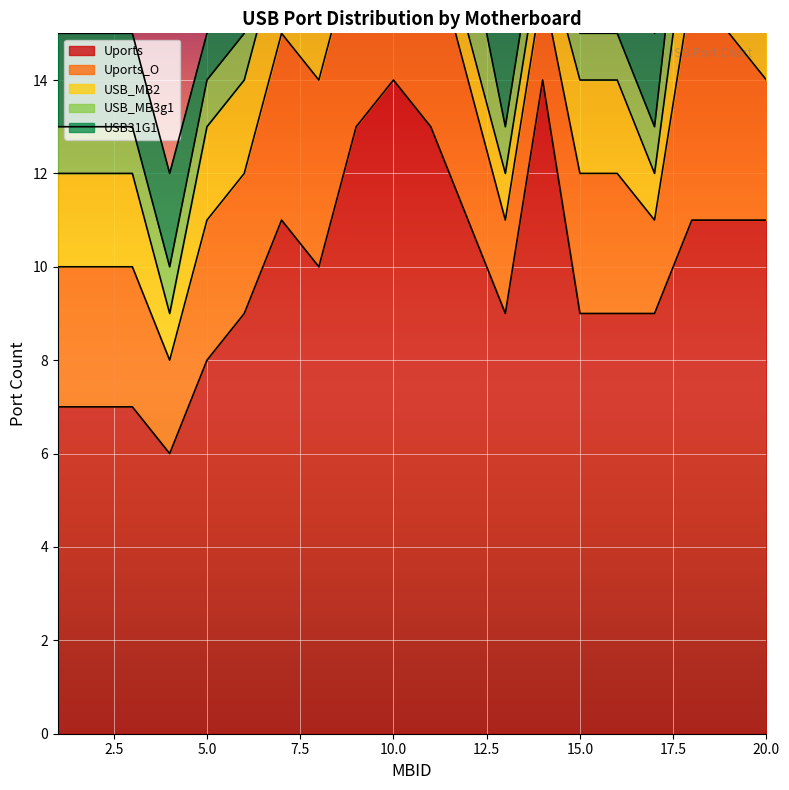

What is the lowest value of the Uports series?

6